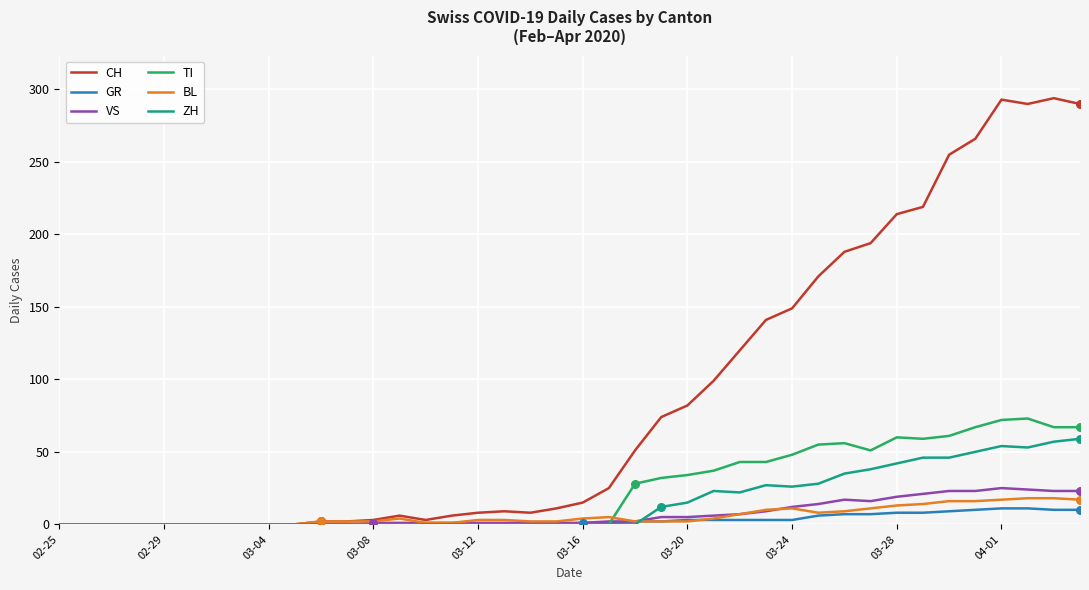

What are all the series names shown in the legend?

CH, GR, VS, TI, BL, ZH